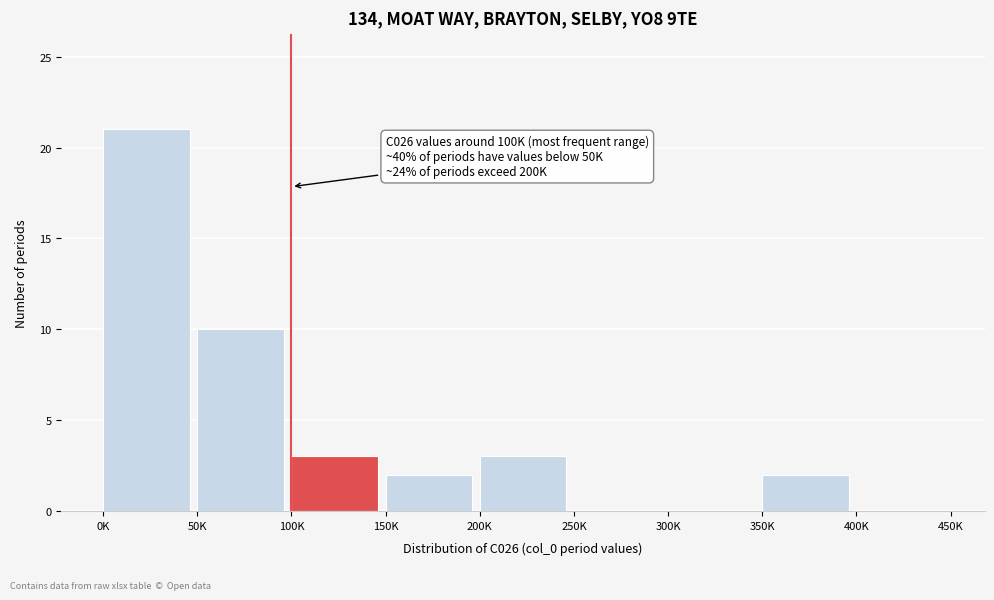

Reading left to right, transcribe all the data shown in this chart.

0K=21	50K=10	100K=3	150K=2	200K=3	250K=0	300K=0	350K=2	400K=0